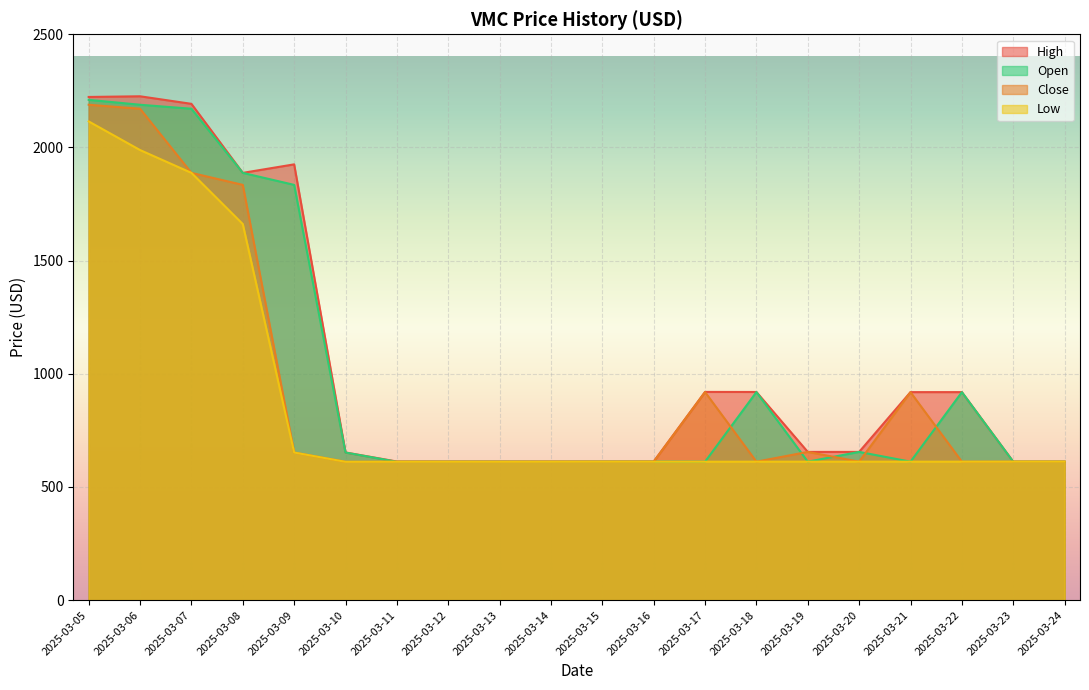

What value does the VMC_OPEN_PRICE_USD series have at 2025-03-17?

611.8